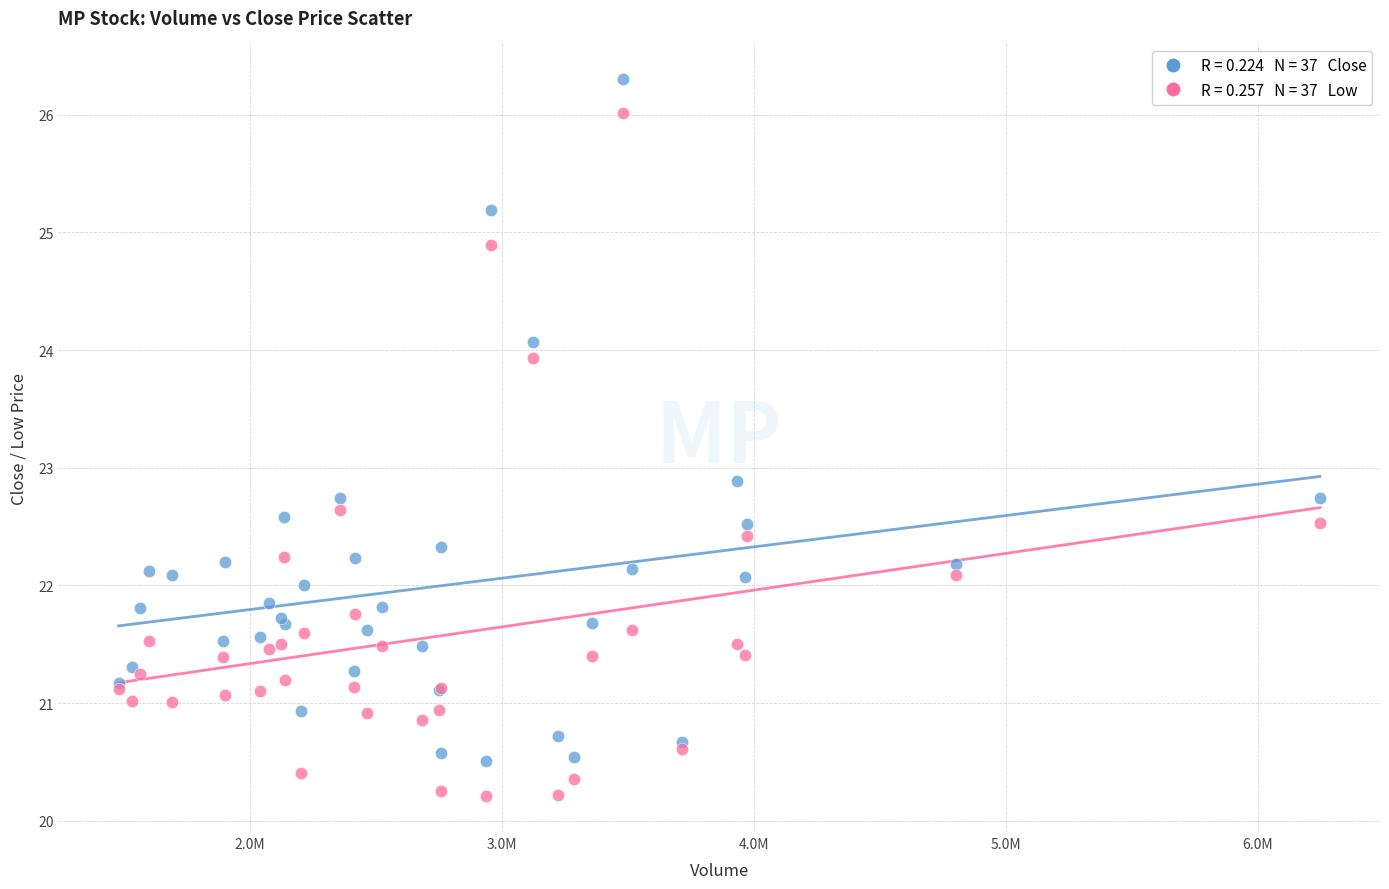

Across all series, what Y value is closest to 23?

22.9